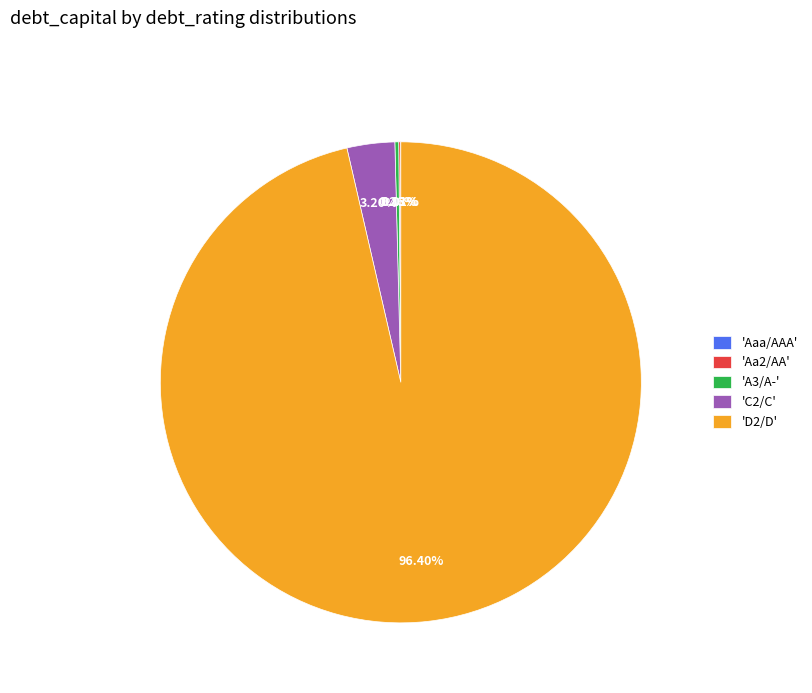

Is there any slice that represents more than half of the pie?

Yes